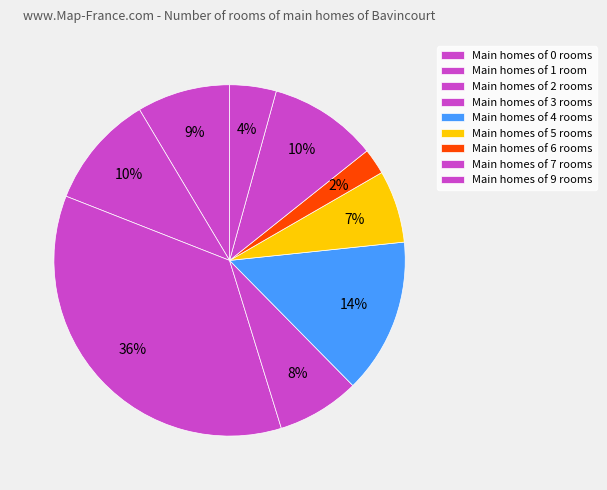

What is the largest slice in the pie chart?

1